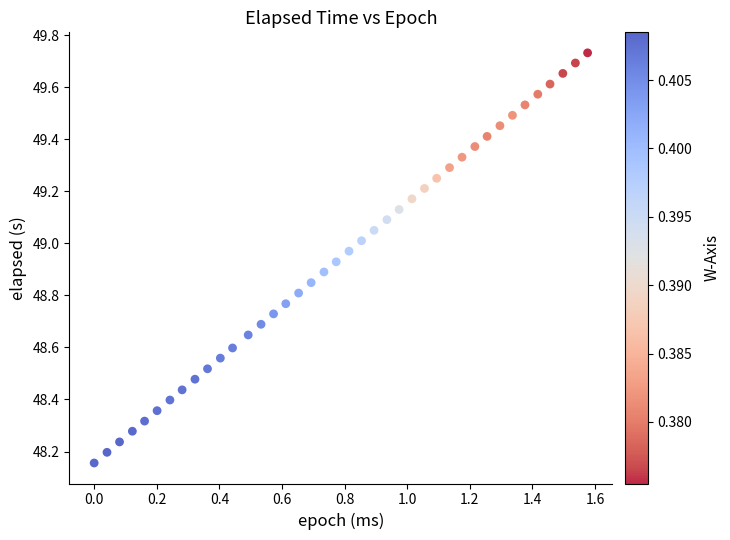

How many data points are displayed?

40